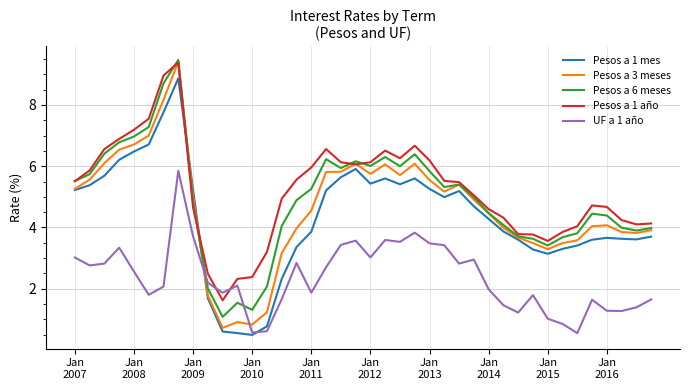

What is the greatest value displayed?

9.5